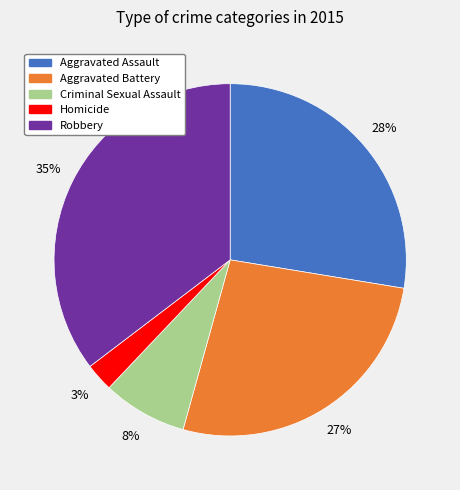

Is there any slice that represents more than half of the pie?

No